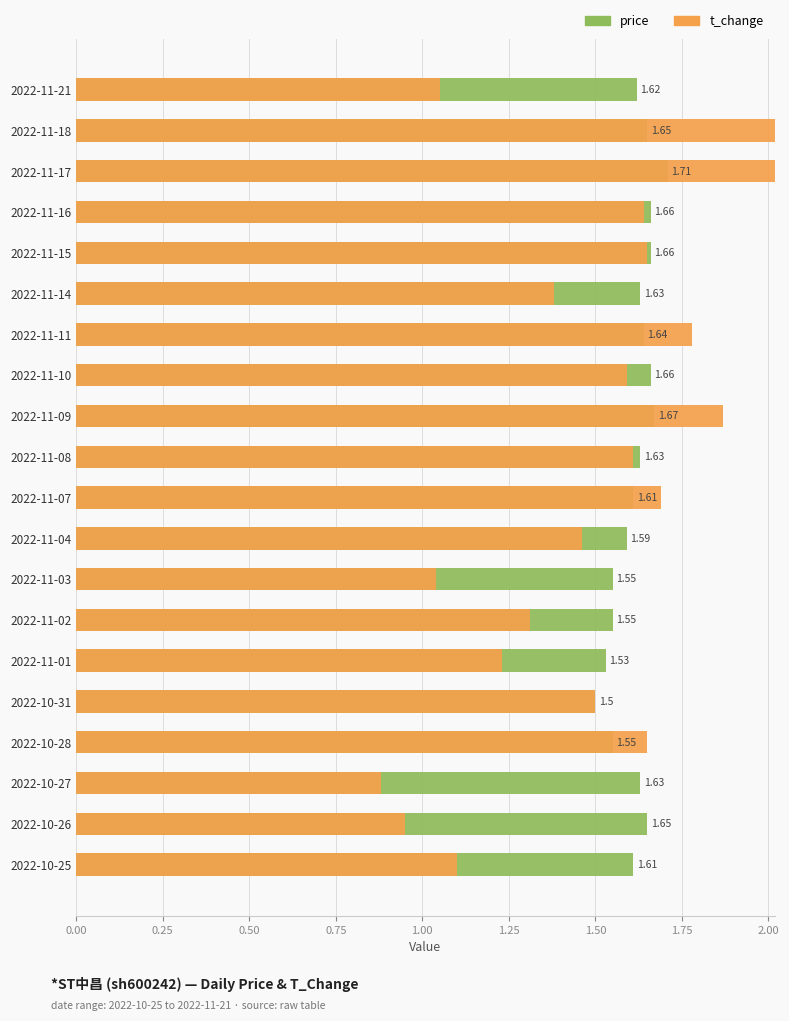

What value does the price series have at 2022-11-09?

1.7